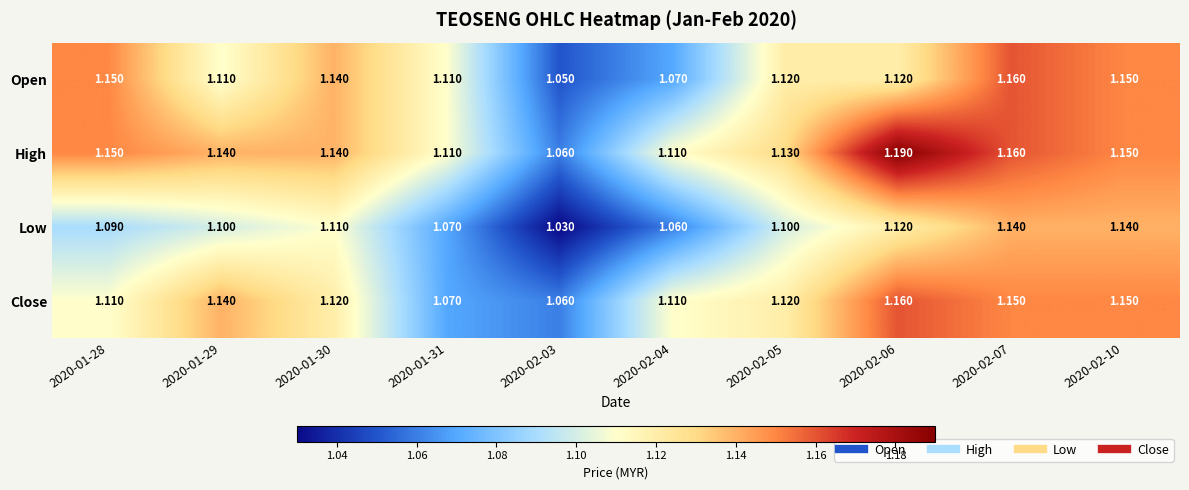

Is the value of Open at 2020-02-10 greater than the value of High at 2020-02-04?

Yes